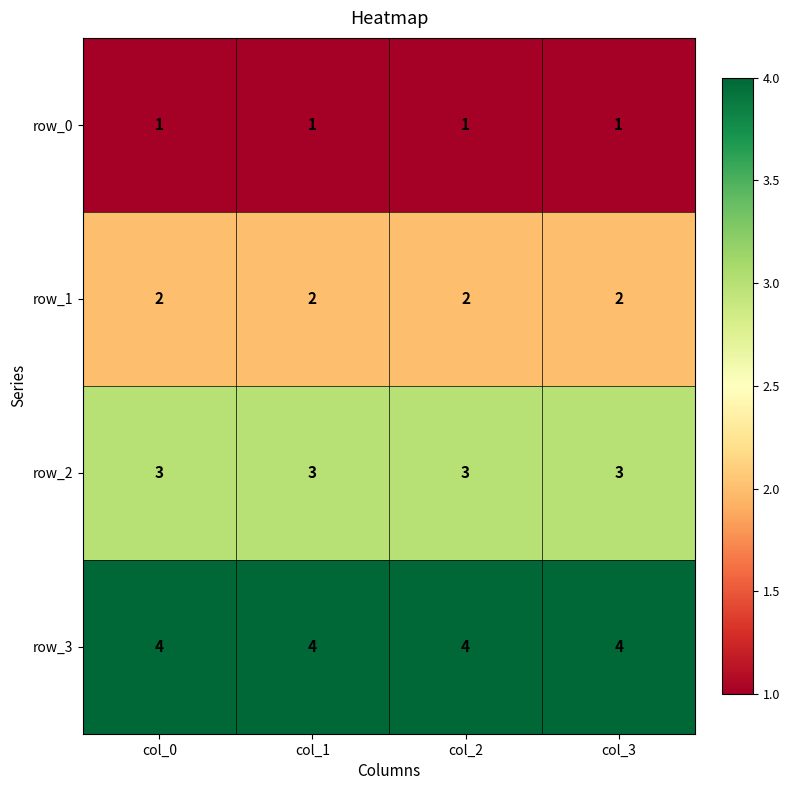

What is the sum of the row_0 values at col_0 and col_3?

2